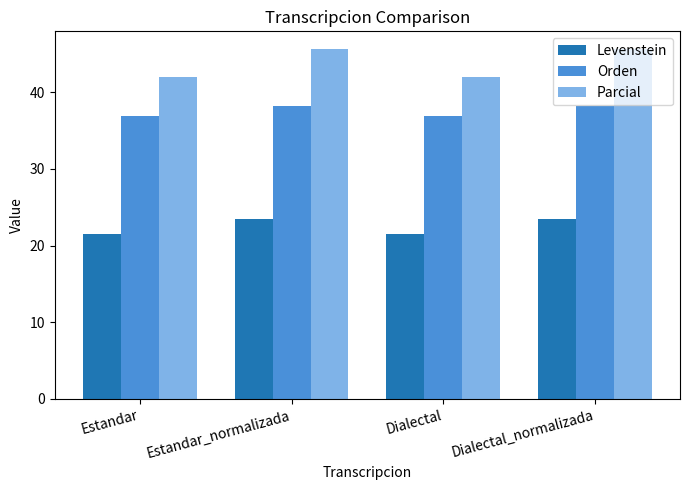

What is the spread (max minus min) of values at Dialectal_normalizada?

22.1